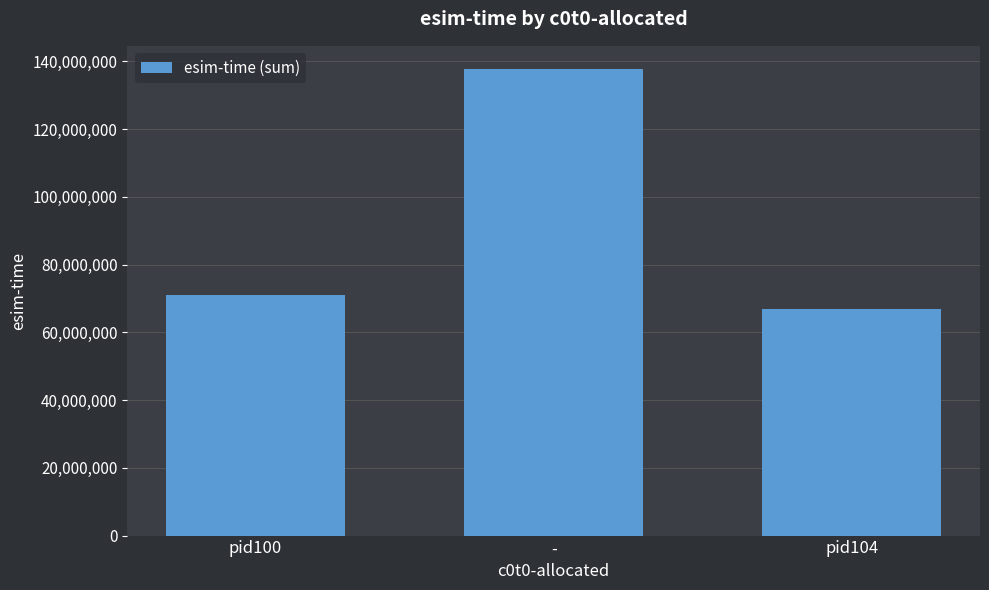

Reading left to right, extract all data points from this chart.

pid100=70899696	-=137662533	pid104=66763503